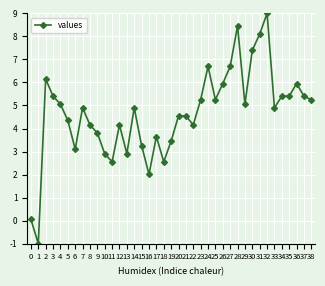

At which category does the data reach its first local valley?

1